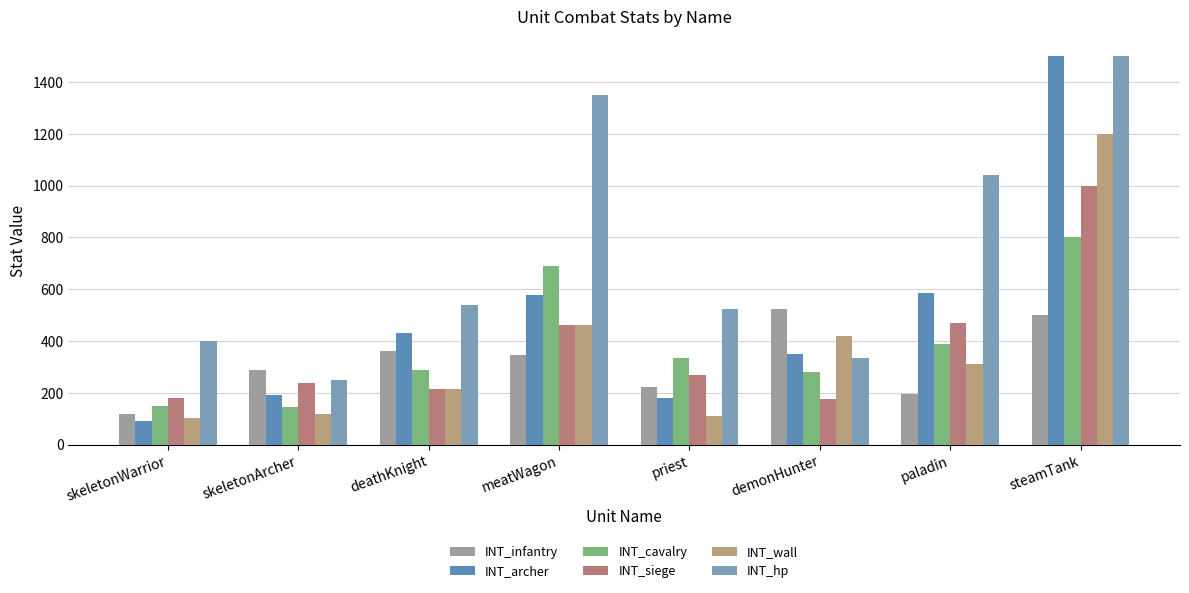

Count the number of categories in the chart.

8